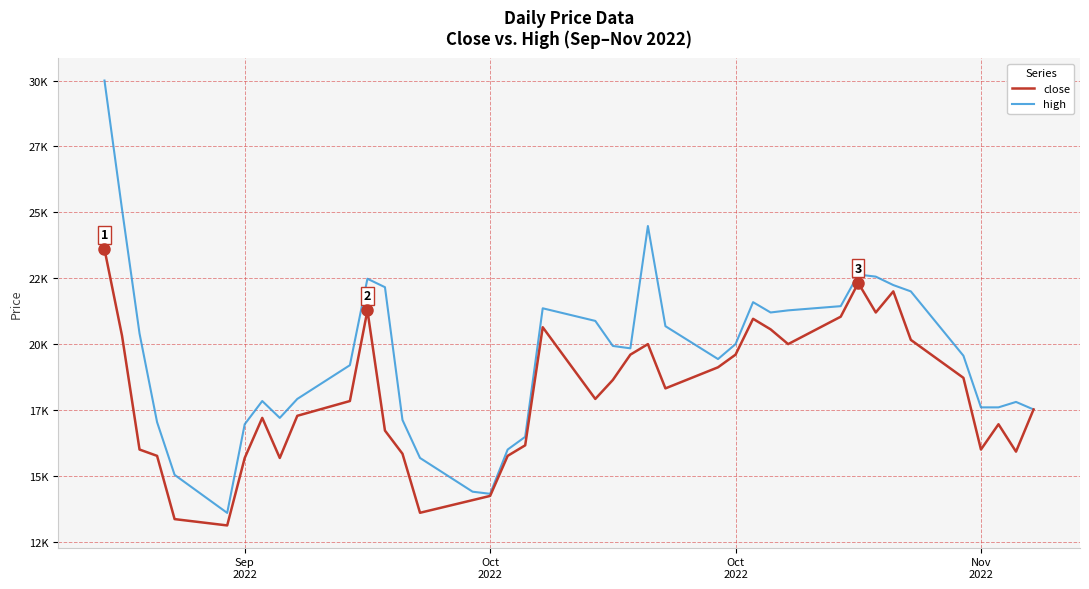

What is the average value of the high series?

19514.8